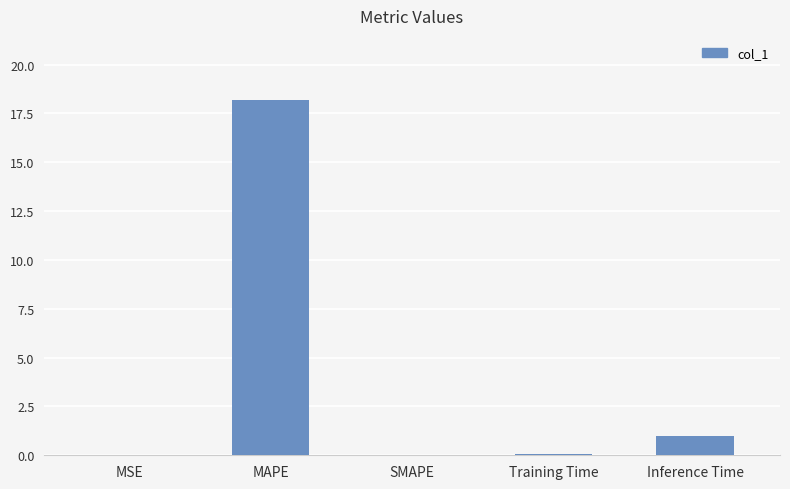

What is the sum of all values?

19.3